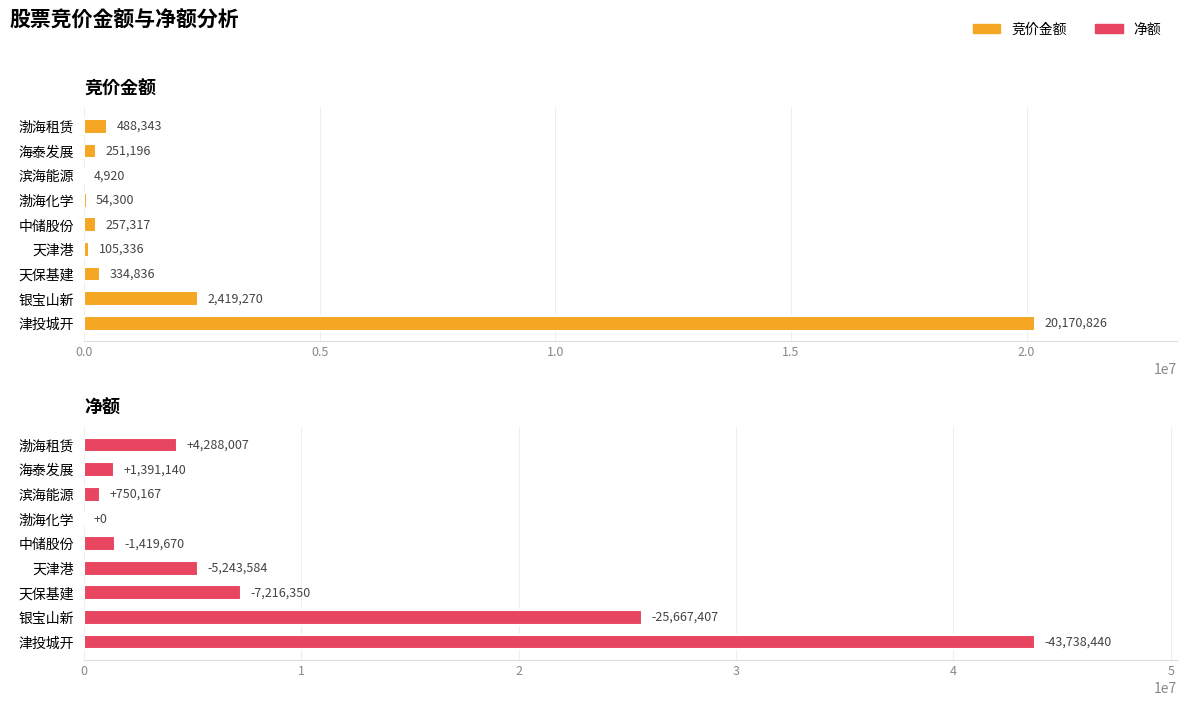

The 竞价金额 series shows 3507646 at 银宝山新. True or false?

False